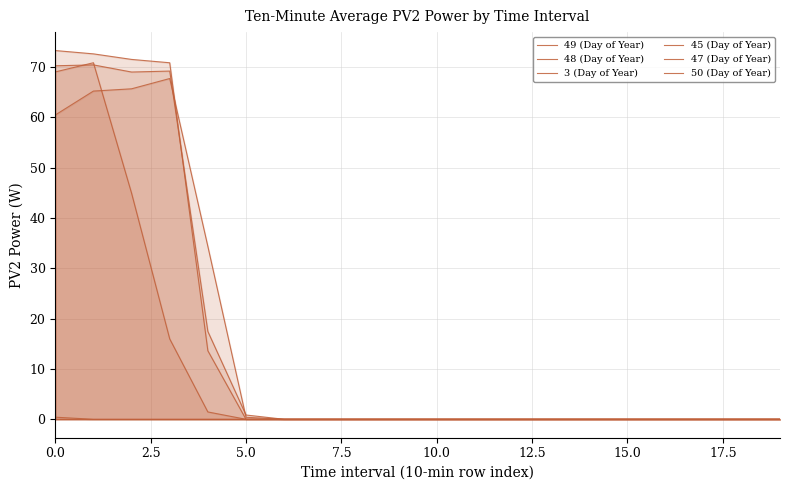

Reading left to right, what are all the values shown in this chart?

49 (Day of Year): 69.0	70.9	44.9	16.0	1.5	0.0	0.0	0.0	0.0	0.0	0.0	0.0	0.0	0.0	0.0	0.0	0.0	0.0	0.0	0.0
48 (Day of Year): 70.3	70.4	69.0	69.2	17.5	0.8	0.0	0.0	0.0	0.0	0.0	0.0	0.0	0.0	0.0	0.0	0.0	0.0	0.0	0.0
3 (Day of Year): 0.4	0.0	0.0	0.0	0.0	0.0	0.0	0.0	0.0	0.0	0.0	0.0	0.0	0.0	0.0	0.0	0.0	0.0	0.0	0.0
45 (Day of Year): 0.0	0.0	0.0	0.0	0.0	0.0	0.0	0.0	0.0	0.0	0.0	0.0	0.0	0.0	0.0	0.0	0.0	0.0	0.0	0.0
47 (Day of Year): 73.3	72.6	71.5	70.9	13.6	0.0	0.0	0.0	0.0	0.0	0.0	0.0	0.0	0.0	0.0	0.0	0.0	0.0	0.0	0.0
50 (Day of Year): 60.5	65.2	65.7	67.7	34.4	0.4	0.0	0.0	0.0	0.0	0.0	0.0	0.0	0.0	0.0	0.0	0.0	0.0	0.0	0.0